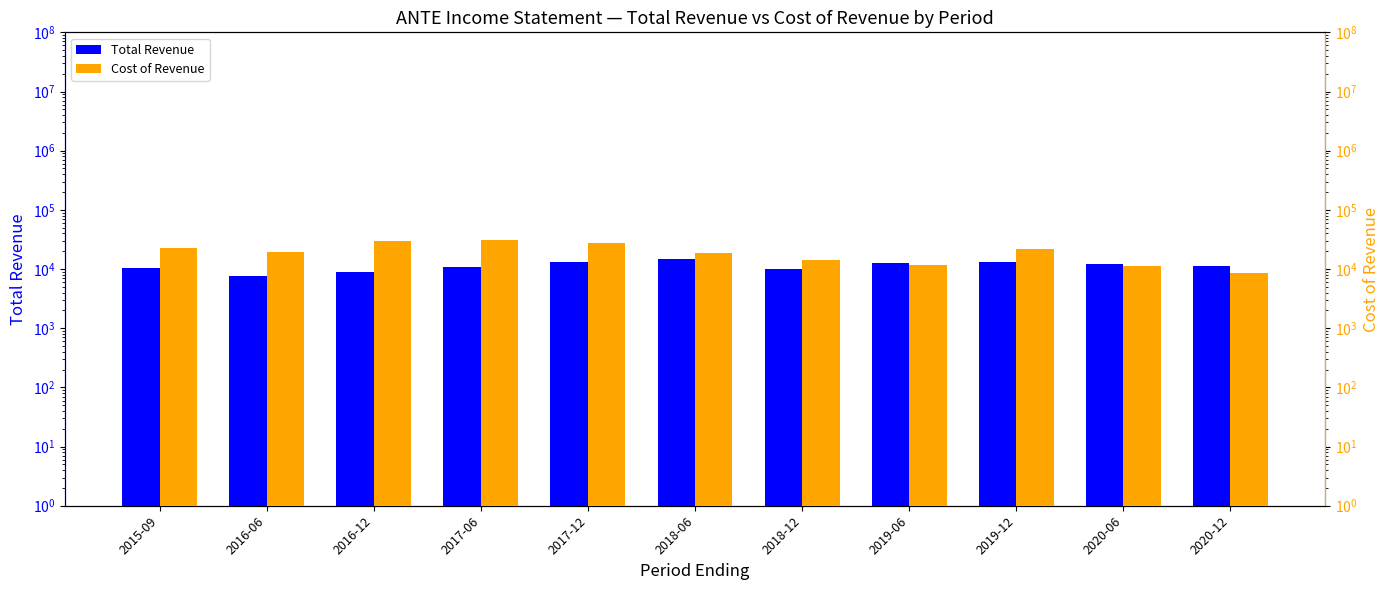

Which category has the highest value in the Cost of Revenue series?

2017-06